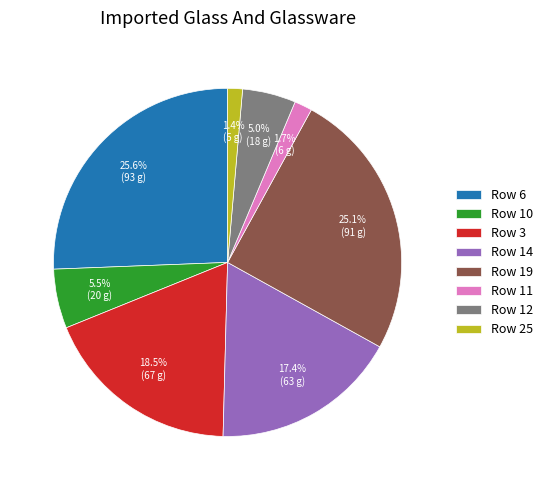

Between Row 10 and Row 11, which is larger?

Row 10